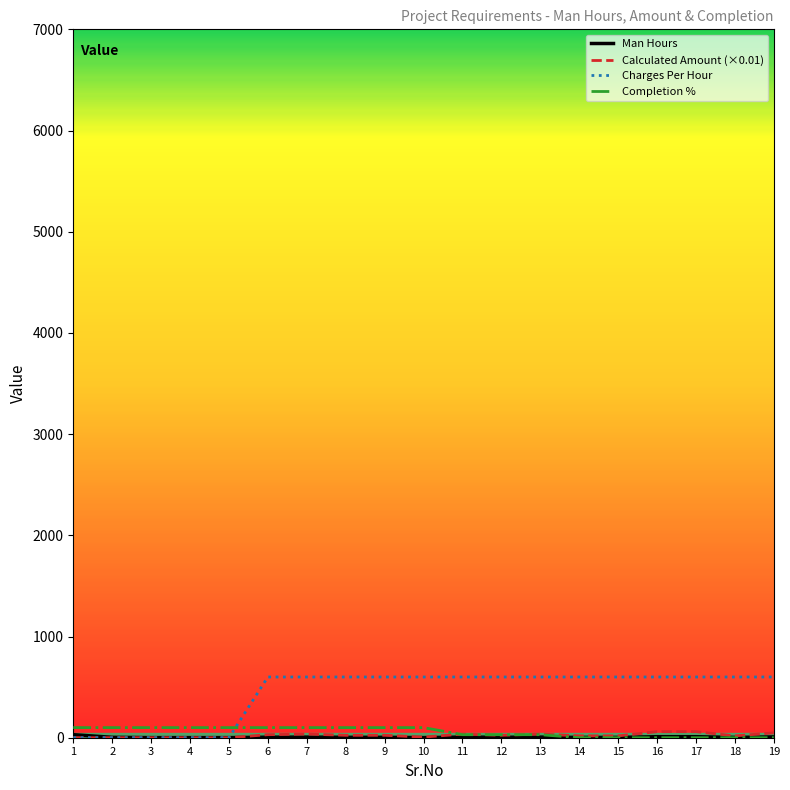

Which series has the largest total across all categories?

Charges Per Hour